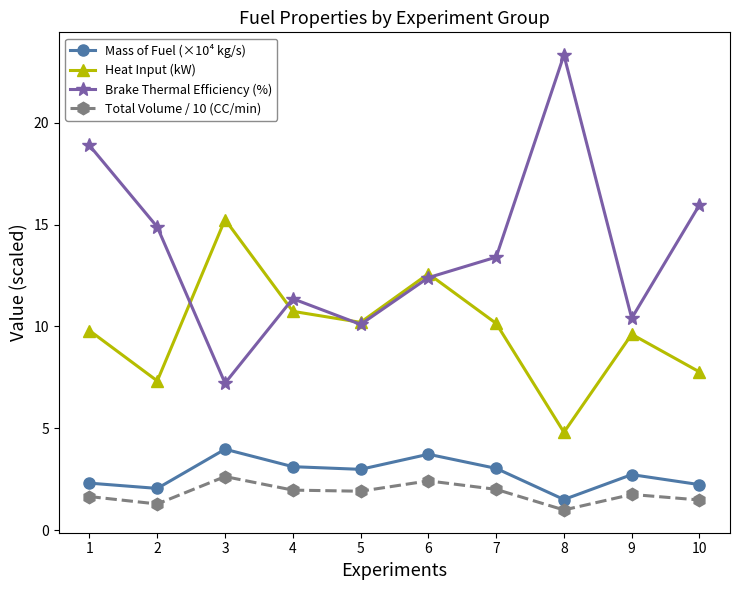

The Heat Input (kW) series shows 9.8 at 1. True or false?

True